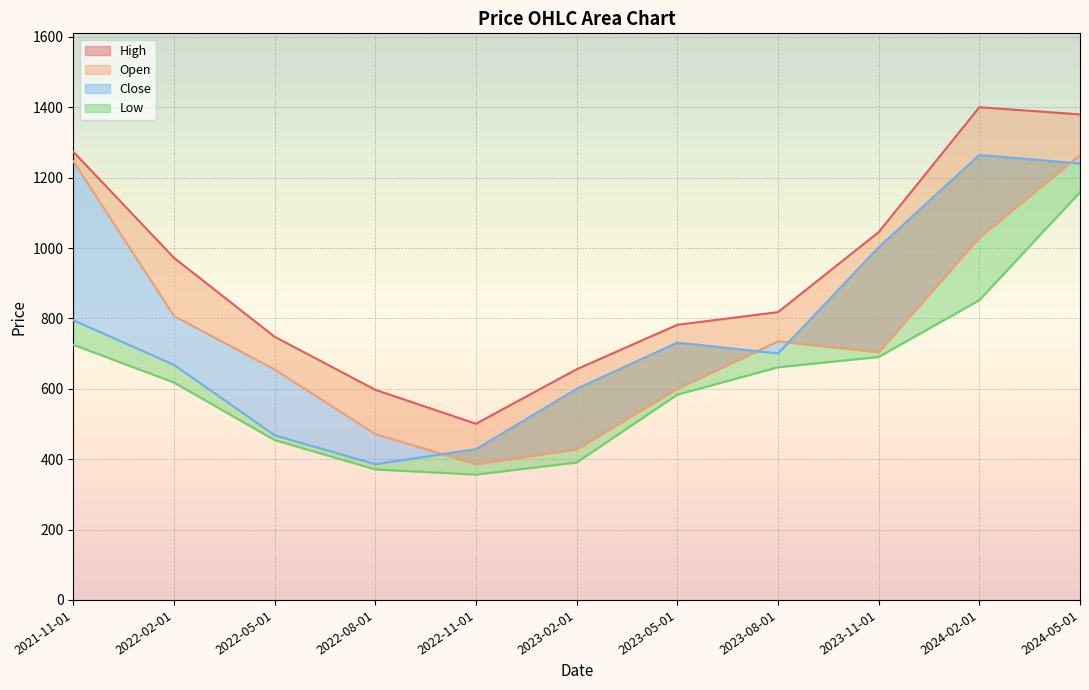

In Close, how many points are lower than both neighbors (excluding endpoints)?

2